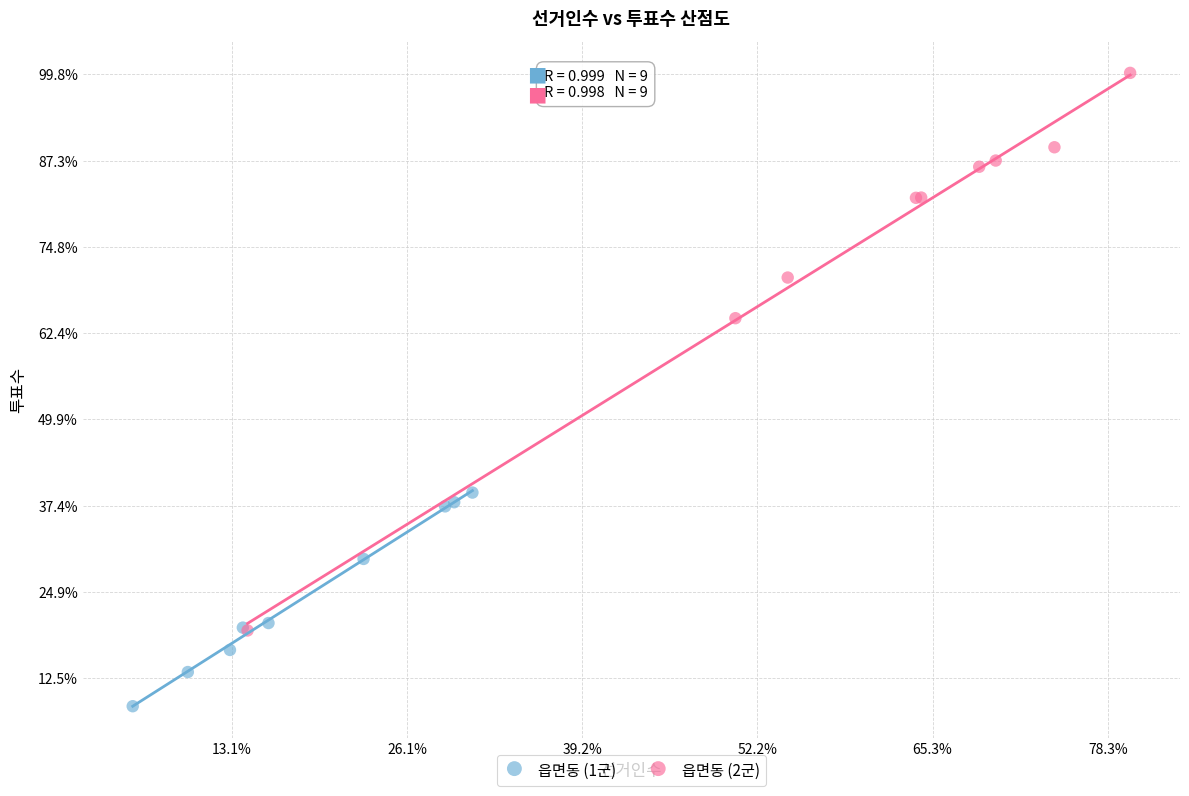

Which series contains the highest Y value?

읍면동 (2군)